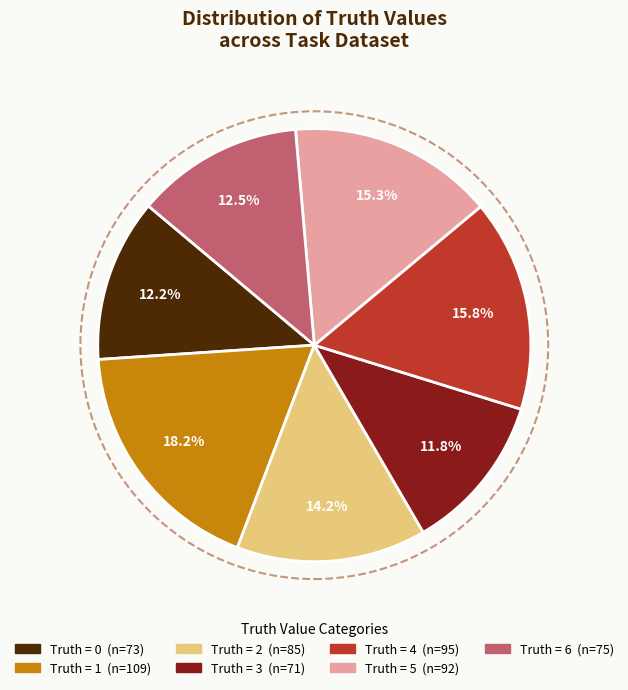

How many slices are in this pie chart?

7